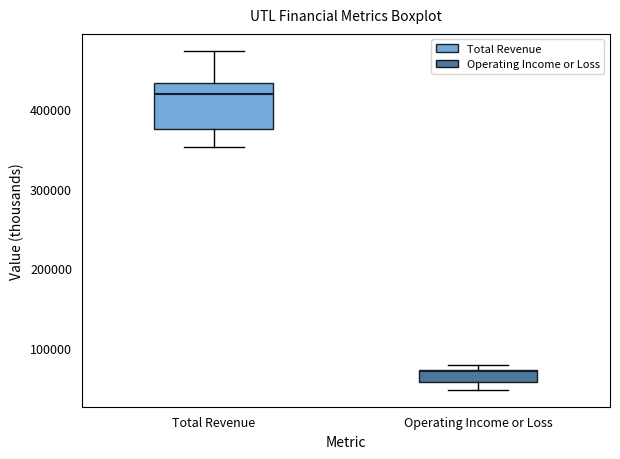

Reading left to right, transcribe this box plot: for each box, give where its median line is, the range the box spans, and where its two whiskers end, as read against the y-axis. The values are not printed on the chart, so give them approximately, as read against the axis.

Total Revenue: median 420000, box 380000 to 430000, whiskers 350000 to 470000
Operating Income or Loss: median 70000, box 60000 to 70000, whiskers 50000 to 80000